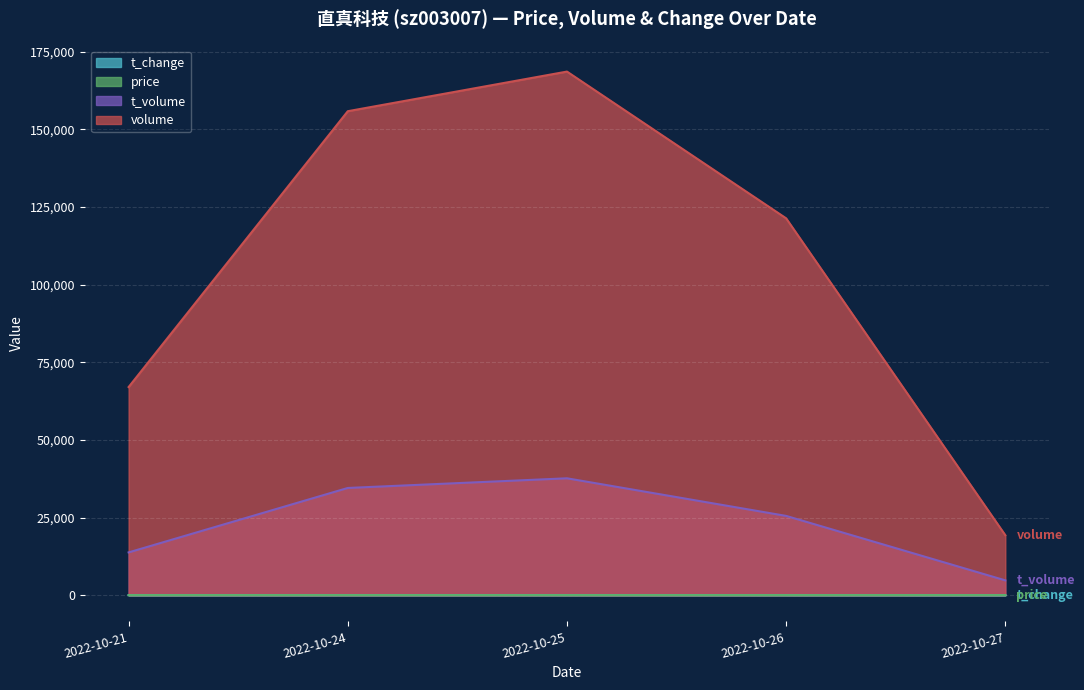

Reading right to left, what are all the values shown in this chart?

price: 2022-10-27=24.8	2022-10-26=22.5	2022-10-25=20.5	2022-10-24=22.7	2022-10-21=20.7
t_change: 2022-10-27=5.2	2022-10-26=32.9	2022-10-25=45.7	2022-10-24=42.2	2022-10-21=18.2
t_volume: 2022-10-27=4784.0	2022-10-26=25537.0	2022-10-25=37644.0	2022-10-24=34531.0	2022-10-21=13784.0
volume: 2022-10-27=19323.0	2022-10-26=121338.0	2022-10-25=168579.0	2022-10-24=155822.0	2022-10-21=67021.0